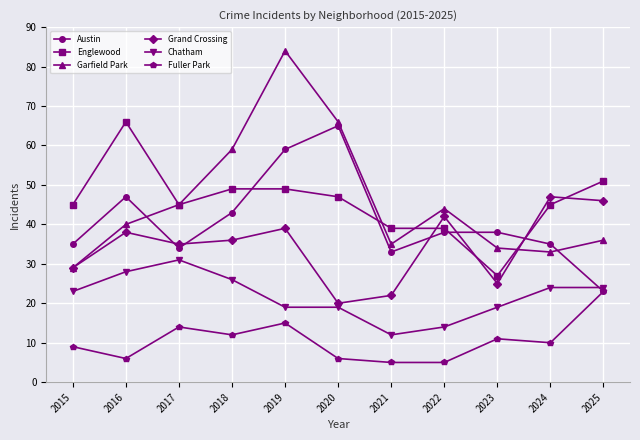

What value does the Englewood series have at 2021?

39